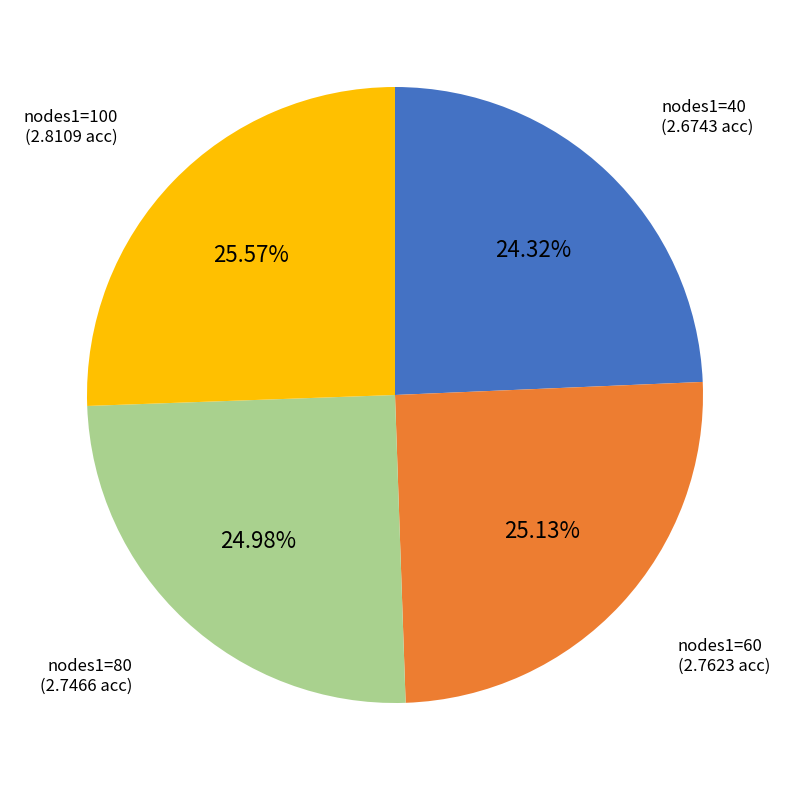

Is there a majority slice in this chart?

No